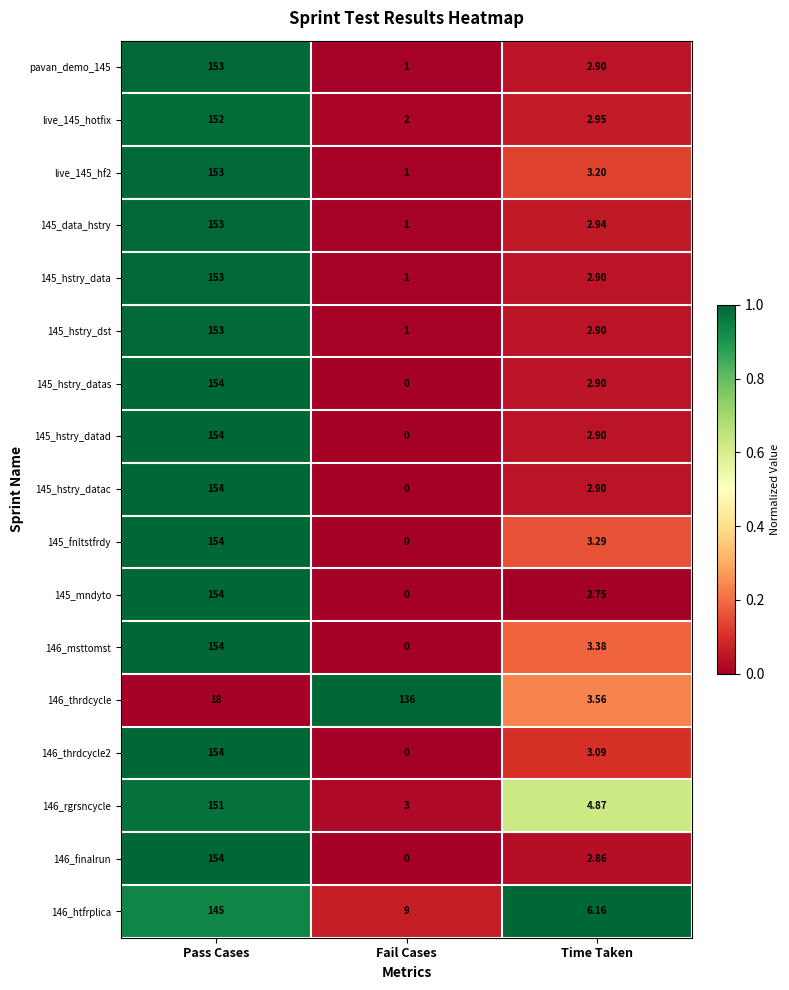

At which category is the sum across all series the highest?

Pass Cases